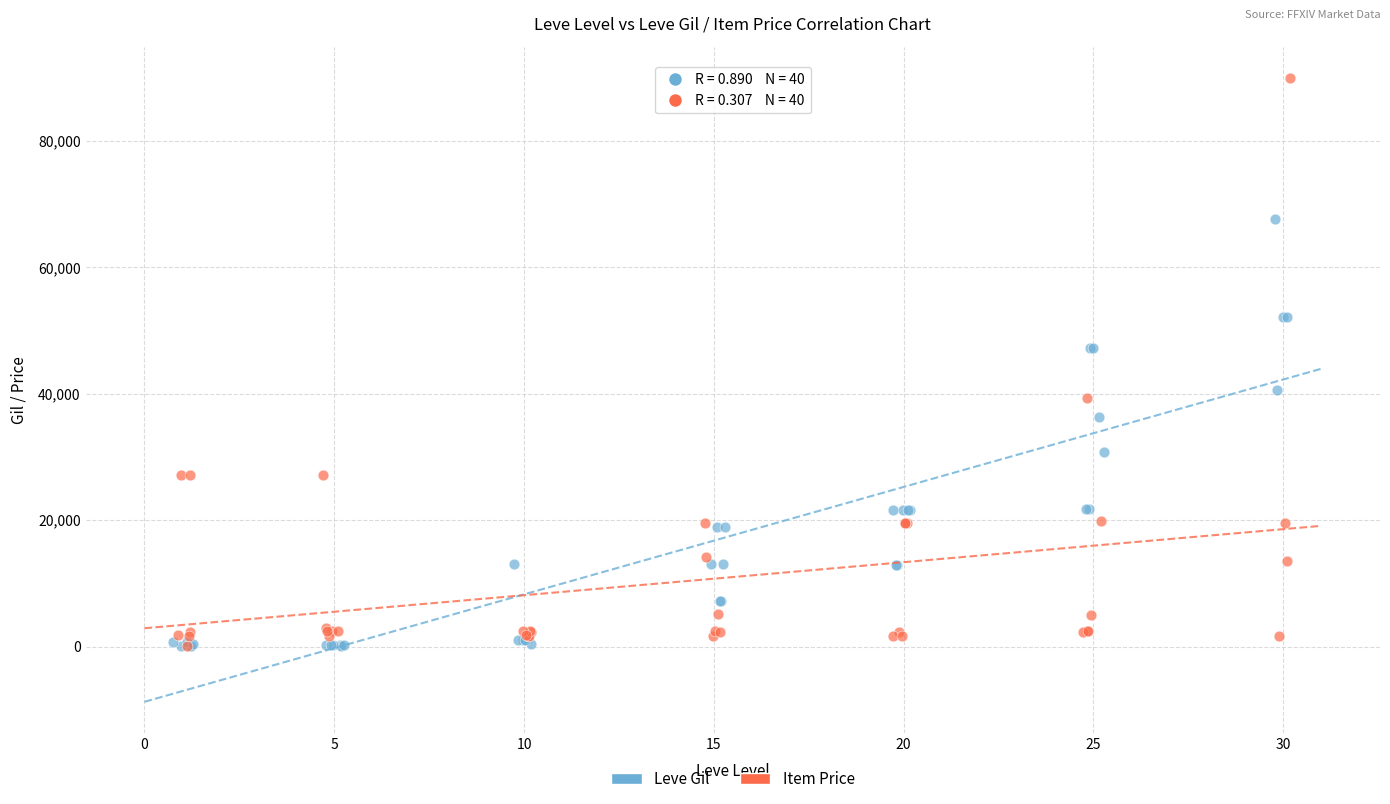

Which series has the largest Y range (max minus min)?

Item Price